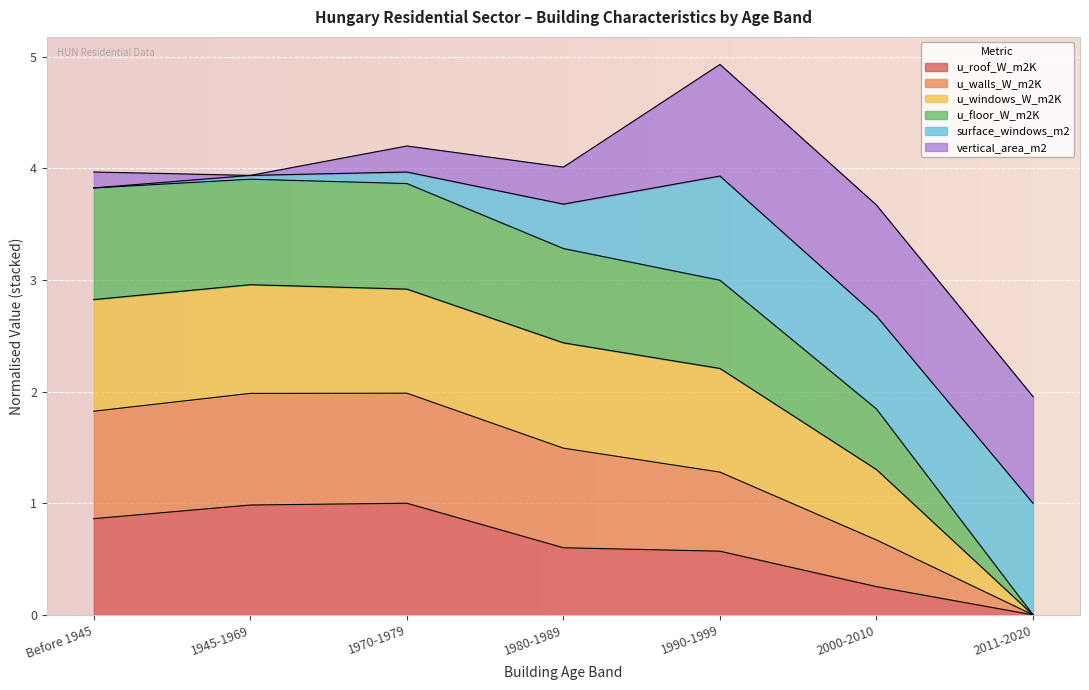

What value does the u_roof_W_m2K series have at Before 1945?

0.9